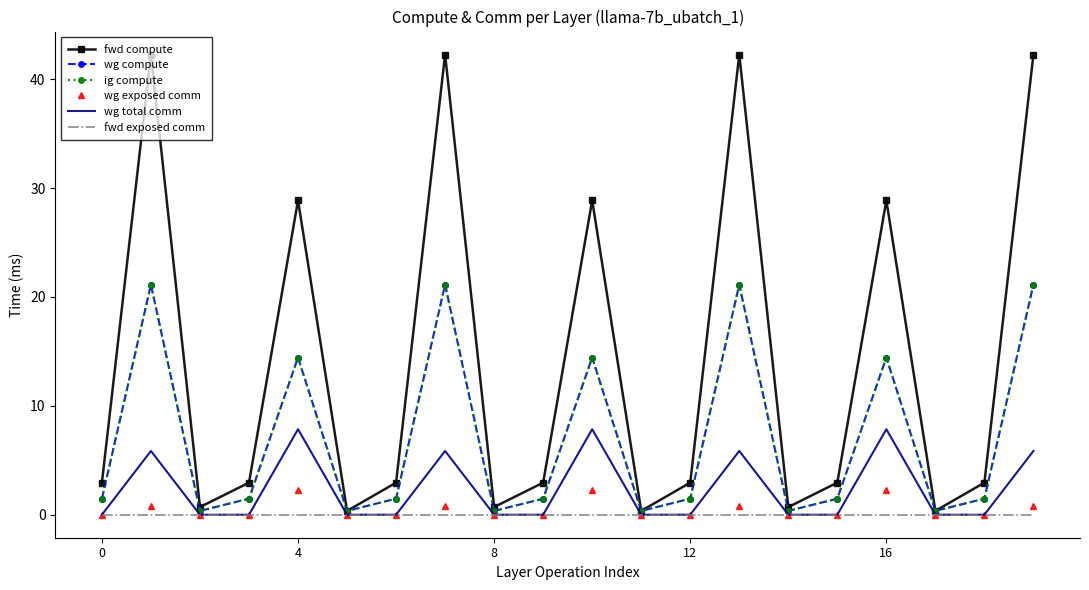

What is the difference between the second highest and minimum values in the fwd compute series?

41.9